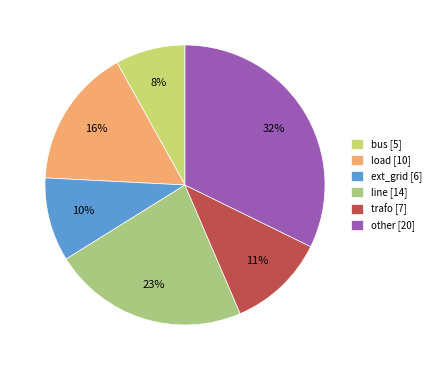

To the nearest percent, what is the combined percentage of other and trafo?

44%